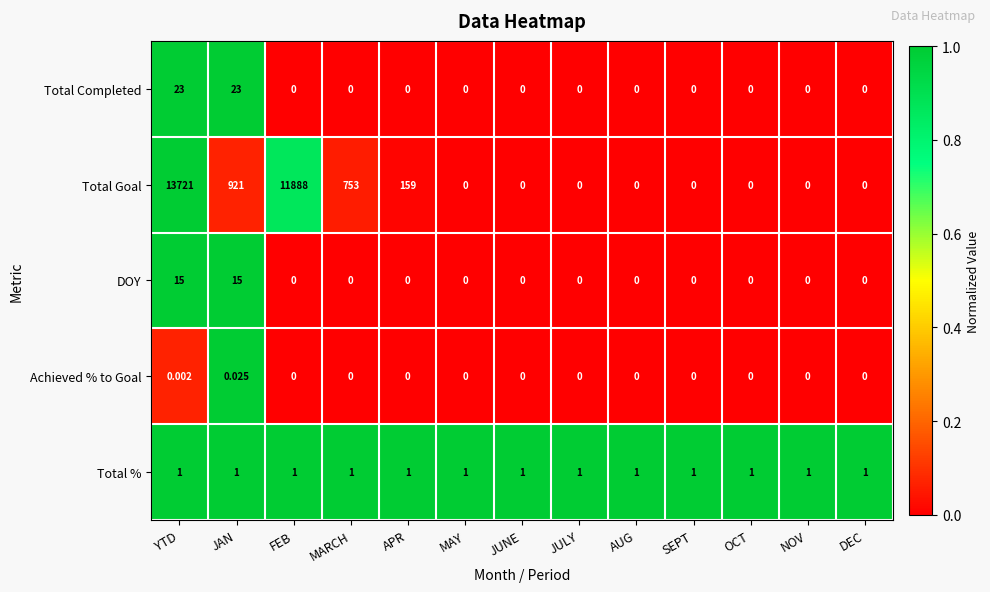

At JAN, list the series in order from smallest to largest.

Achieved % to Goal, Total %, DOY, Total Completed, Total Goal